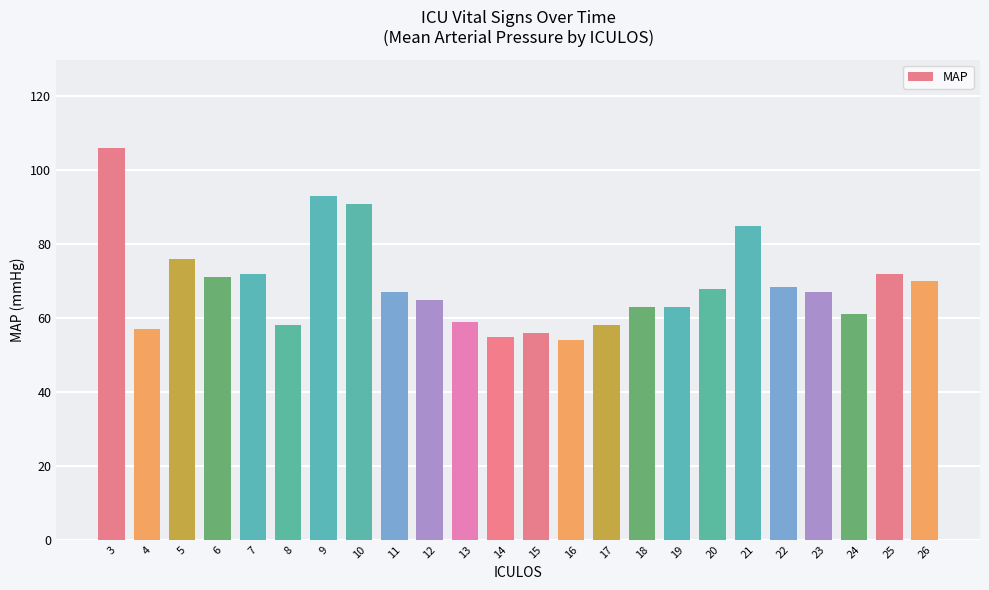

What is the value of the 22nd bar from the left?

61.0